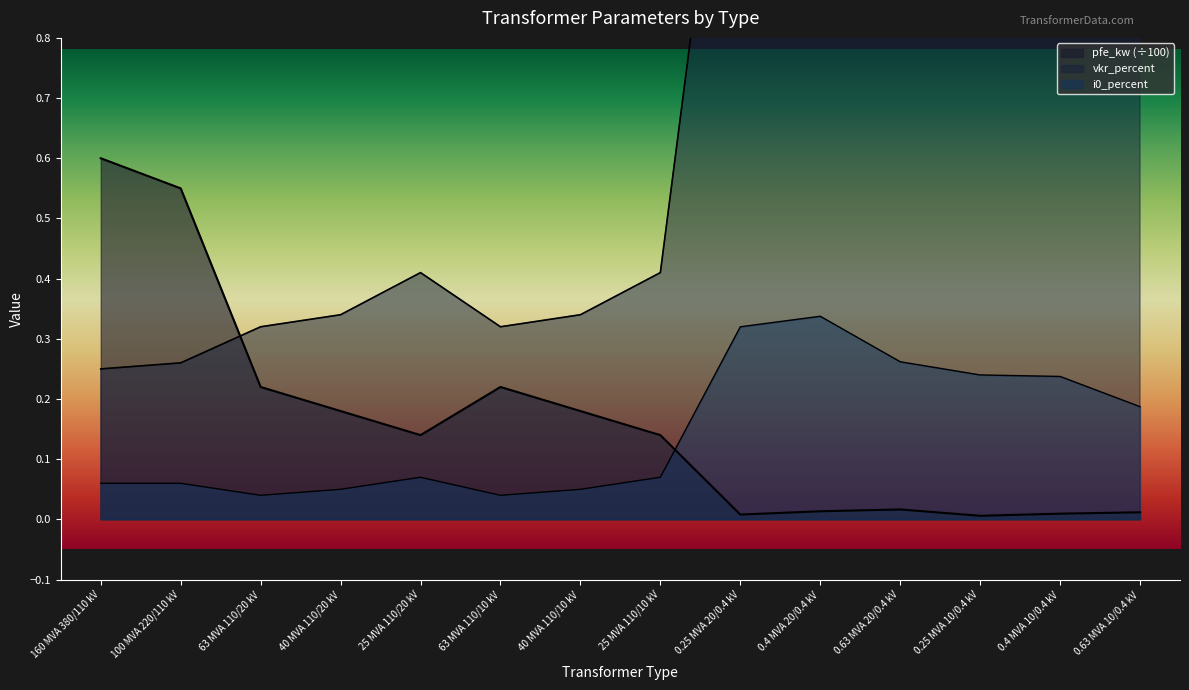

What is the label of the 11th point from the left?

0.63 MVA 20/0.4 kV